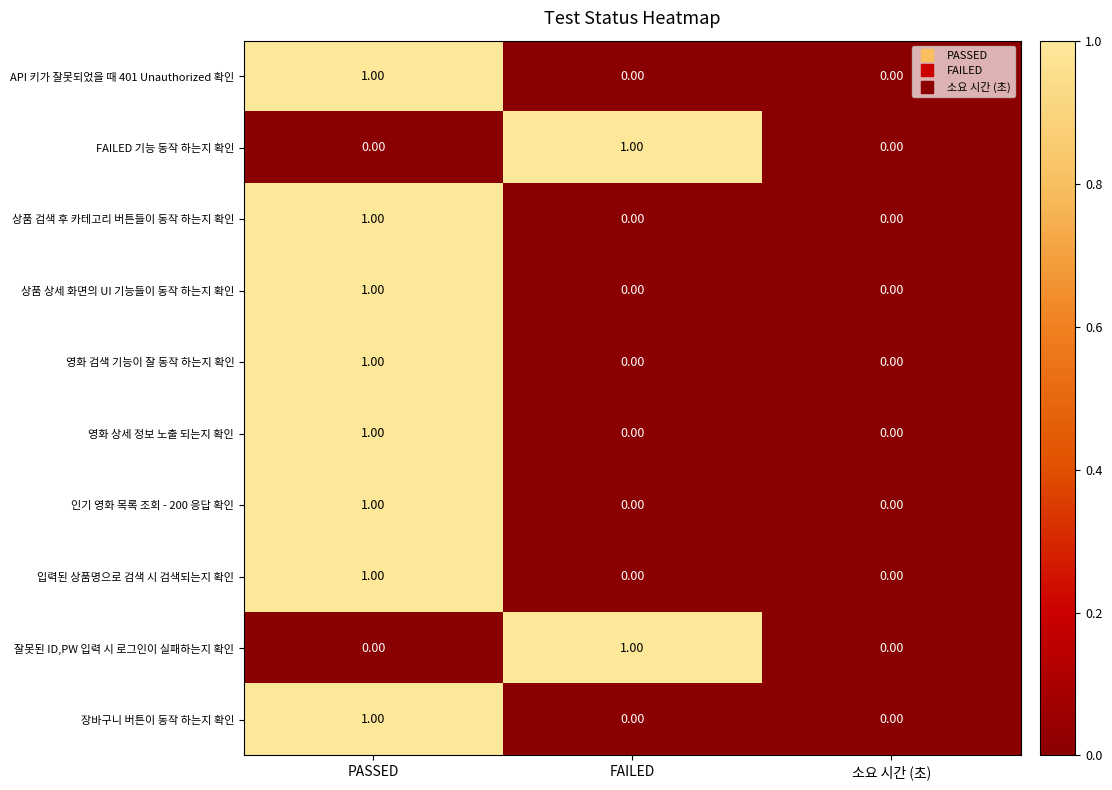

What is the greatest value displayed?

1